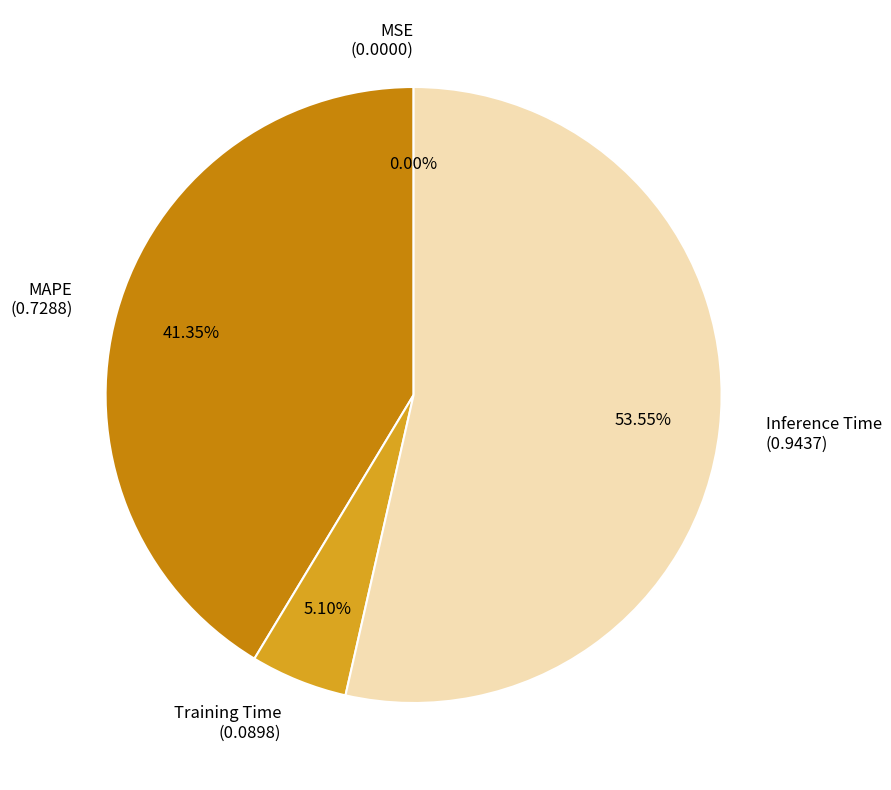

To the nearest percent, what is the difference between the largest and smallest slice percentages?

54%